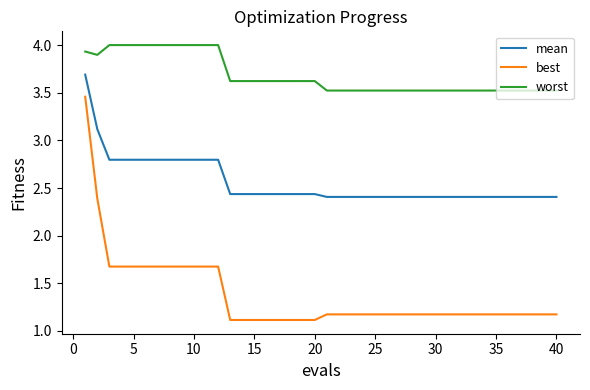

Rank the series by their average value, from highest to lowest.

worst, mean, best